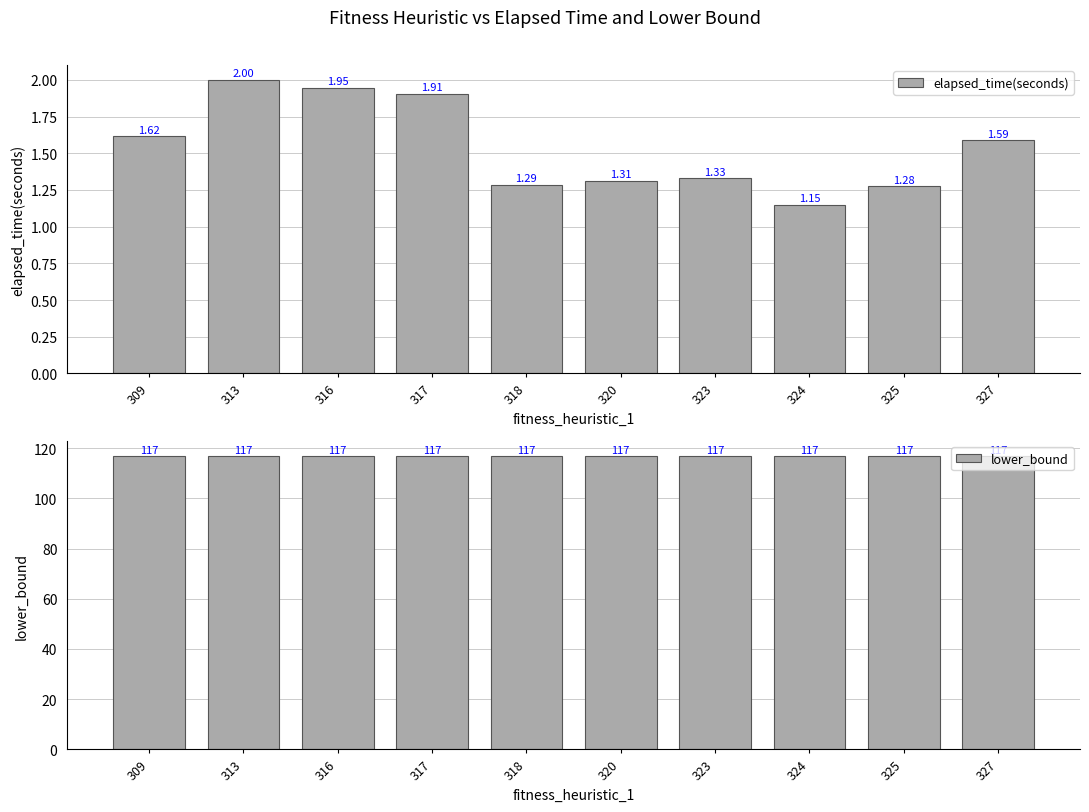

Is it true that elapsed_time(seconds) equals 1.1 at 316?

False